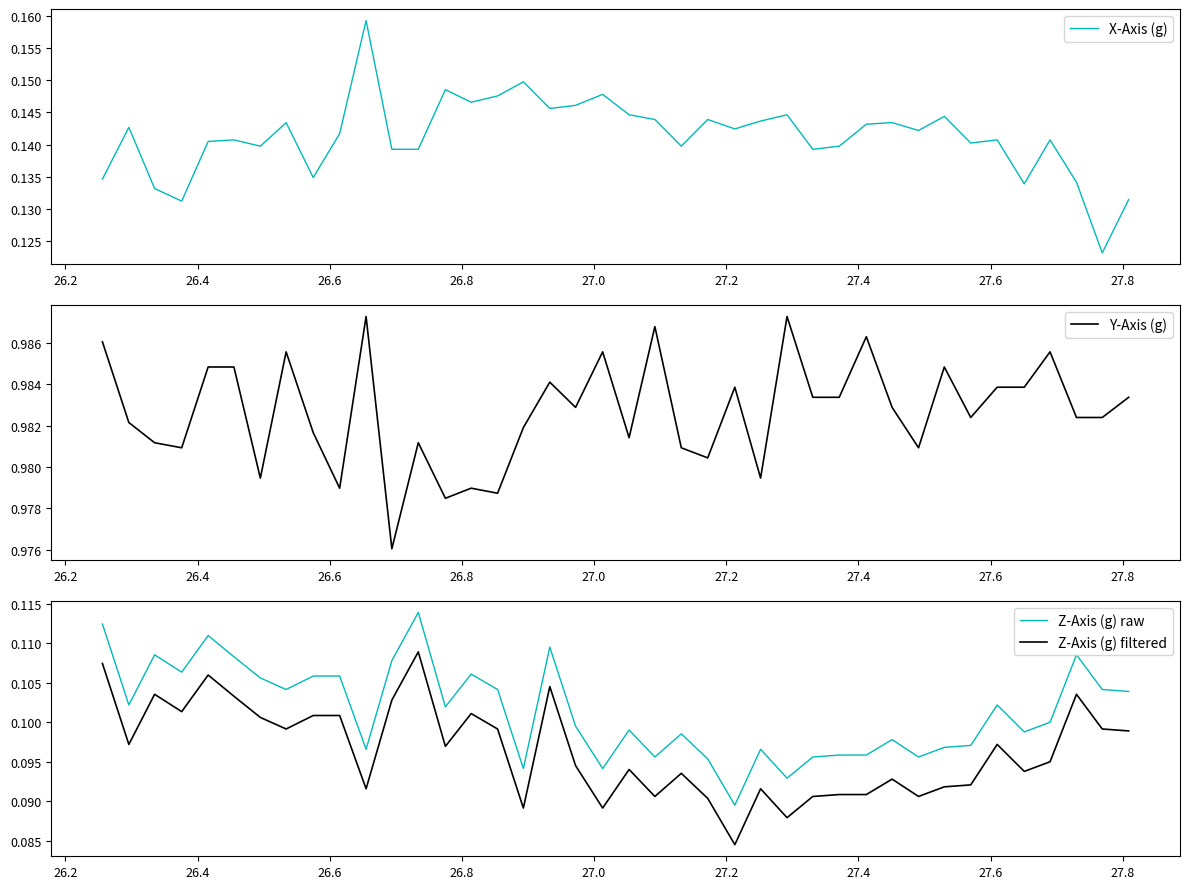

What is the average value of the Z-Axis (g) filtered series?

0.1